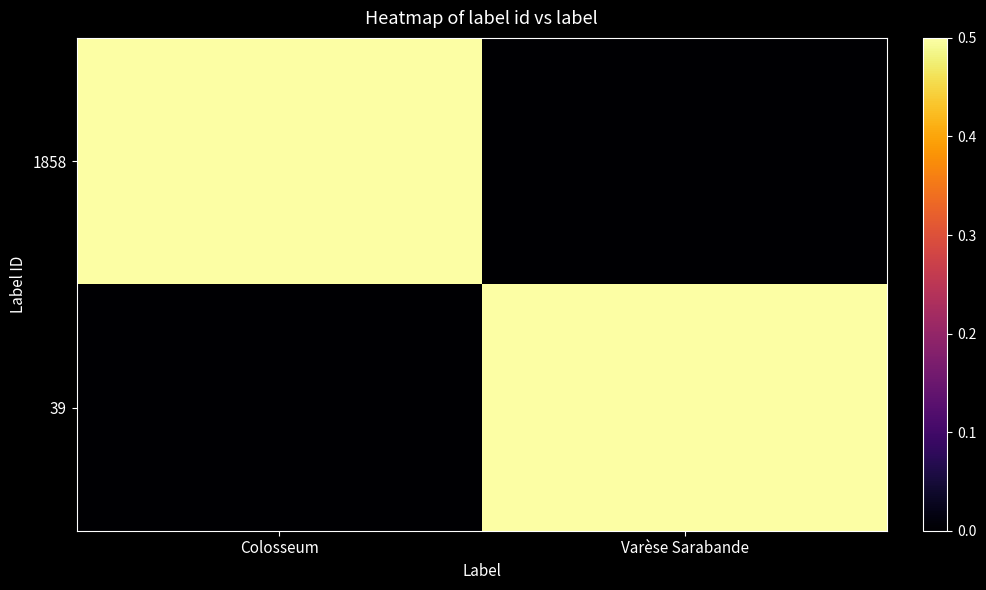

Reading left to right, extract all data points from this chart.

1858: Colosseum=1	Varèse Sarabande=0
39: Colosseum=0	Varèse Sarabande=1